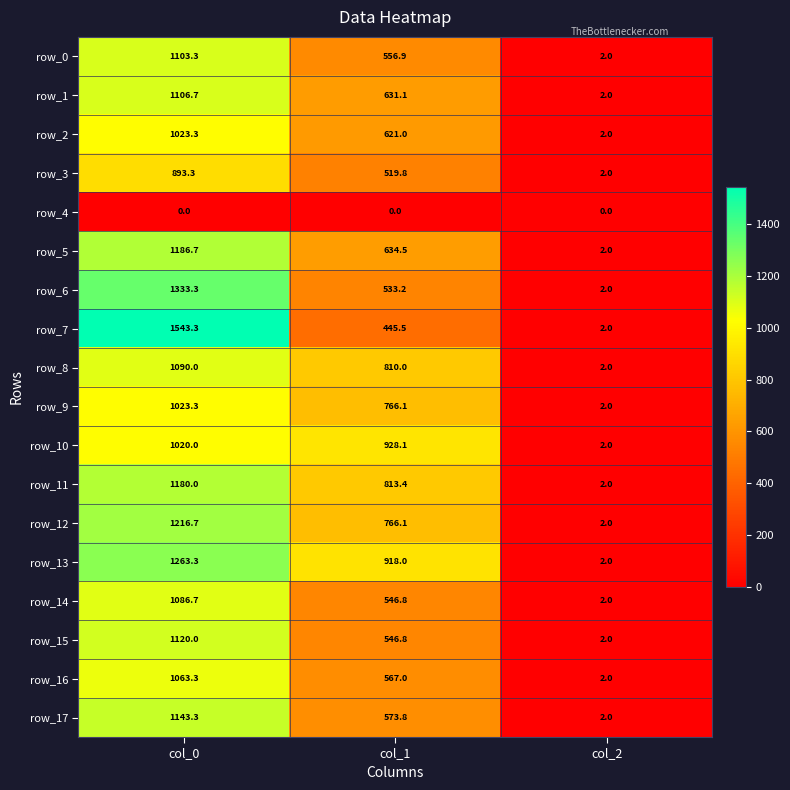

At which label does row_10 first exceed 928?

col_0